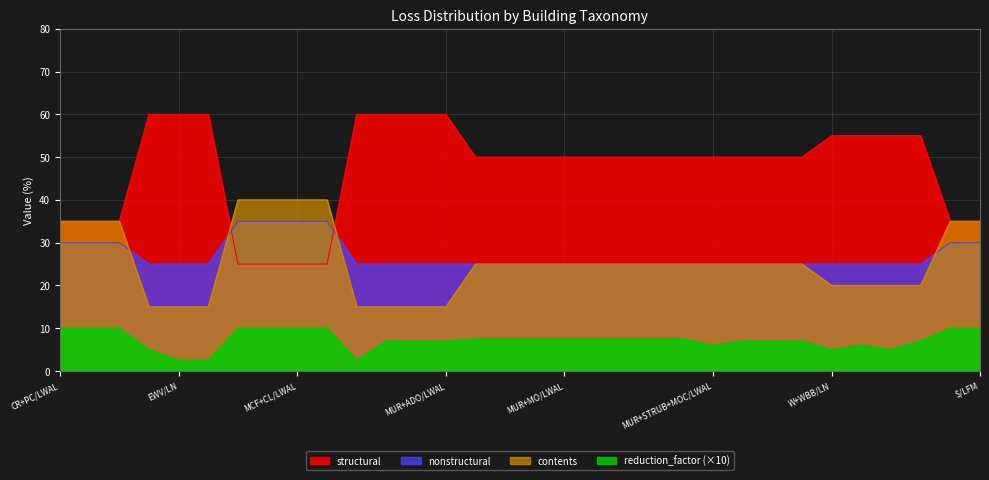

Which series has the largest total across all categories?

structural